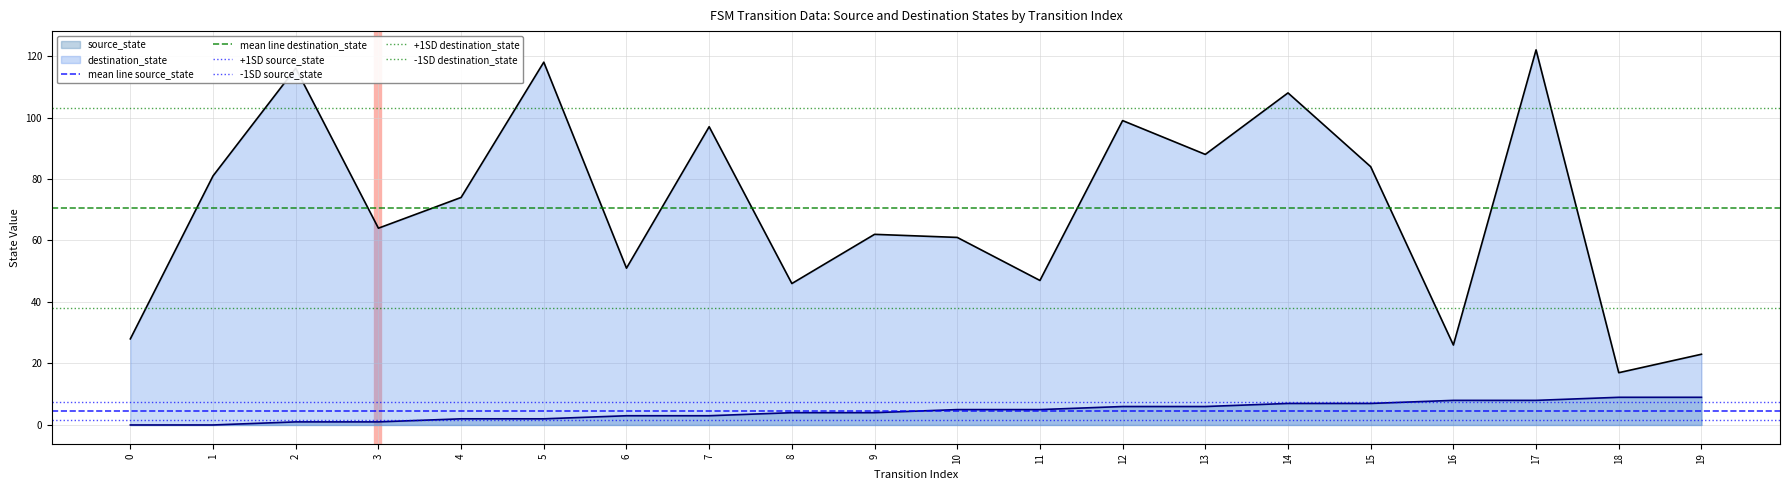

What is the sum of all -1SD source_state values?

3.3